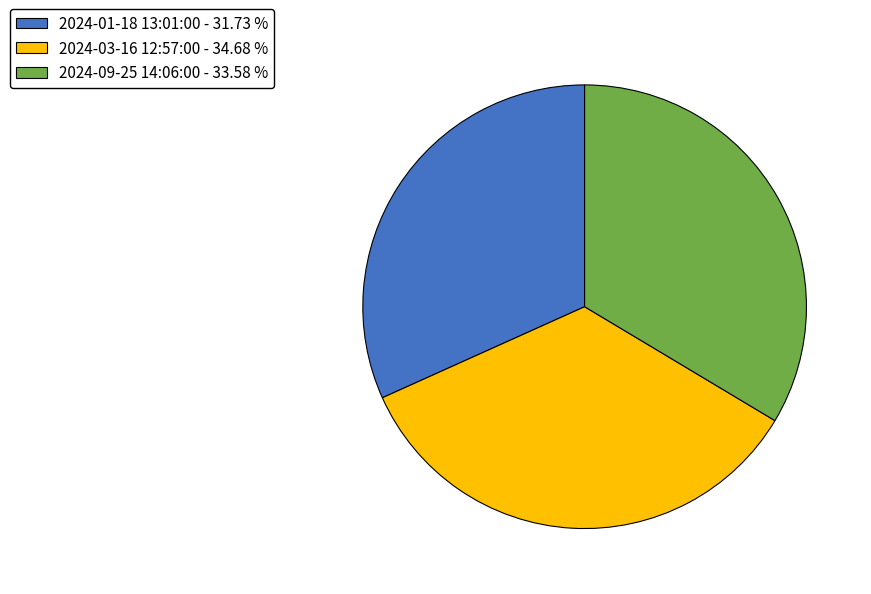

The 2024-09-25 14:06:00 slice represents 23% of the pie. True or false?

False